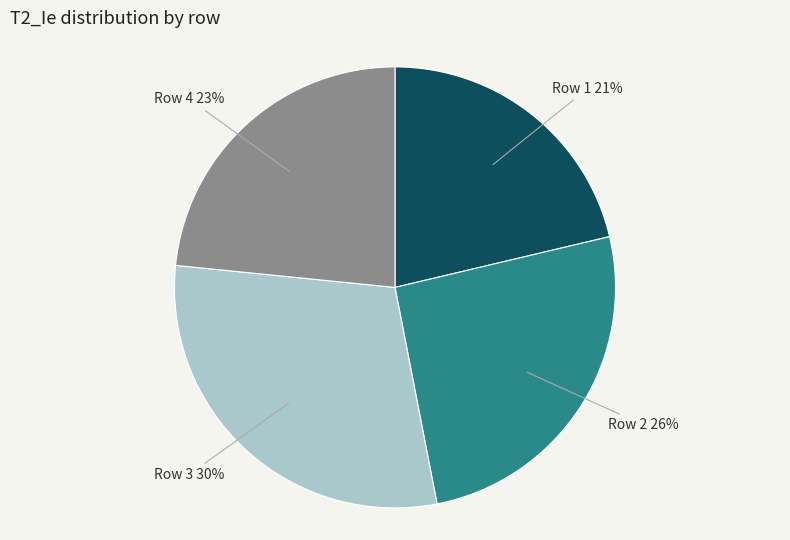

To the nearest percent, what portion does Row 2 represent?

26%